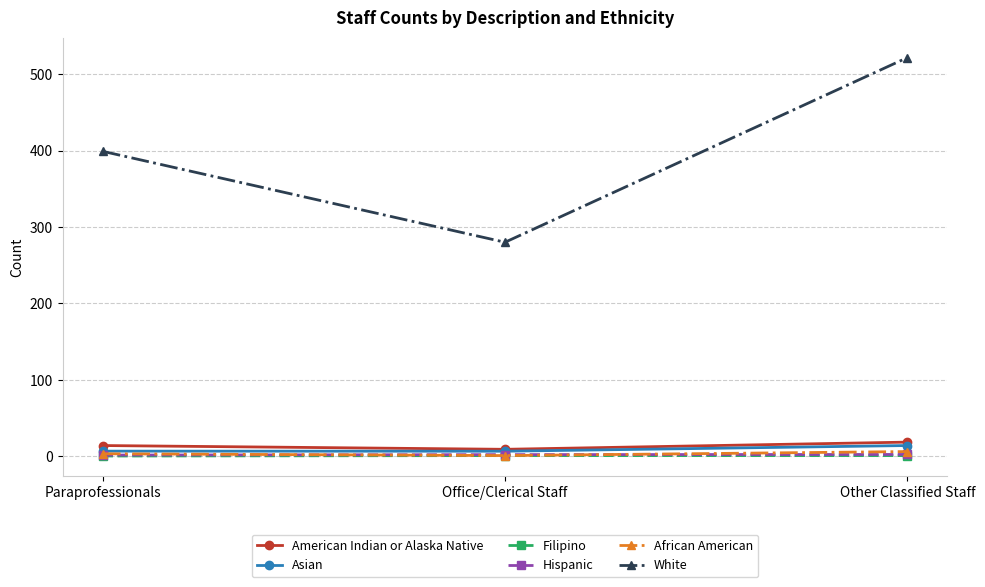

At which label does White reach its minimum?

Office/Clerical Staff